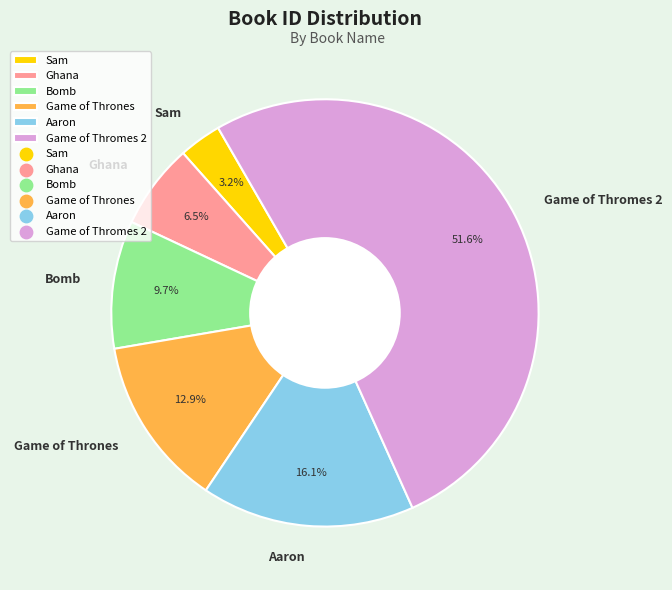

What is the largest slice in the pie chart?

Game of Thromes 2